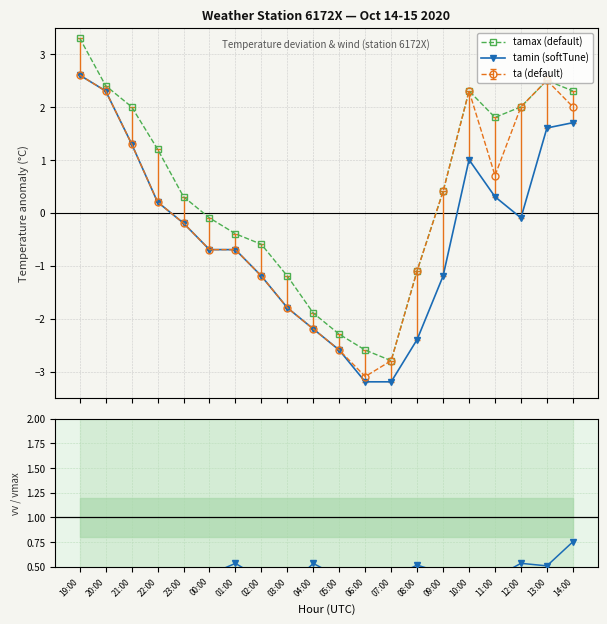

What is the lowest value of the tamin (softTune) series?

-3.2